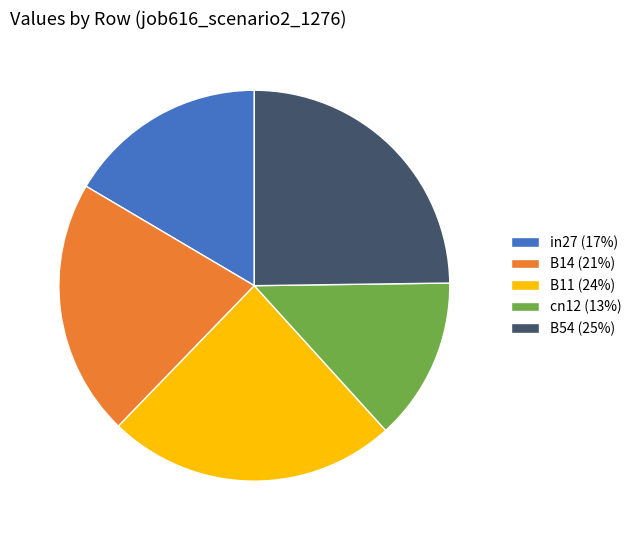

Rank the categories by value from lowest to highest.

cn12, in27, B14, B11, B54